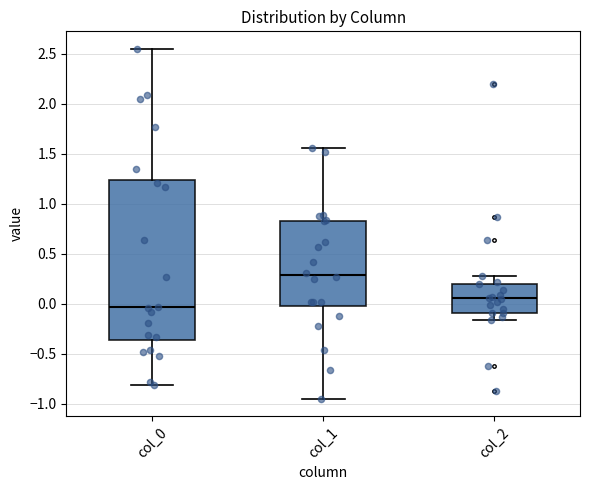

Which box has the lowest median line?

col_0